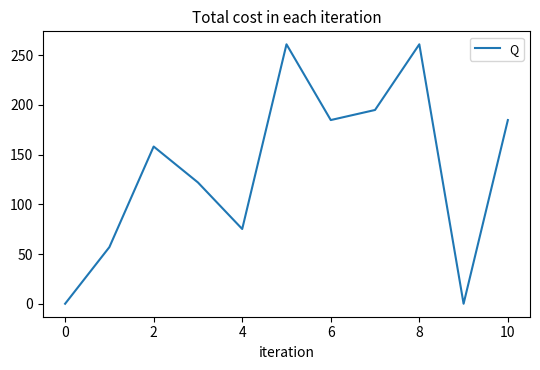

What is the maximum value shown in the chart?

260.8